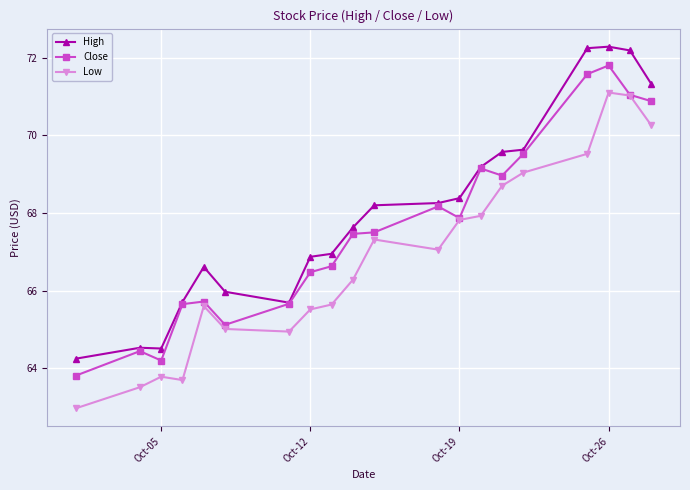

True or false: Low and High cross at least once.

False